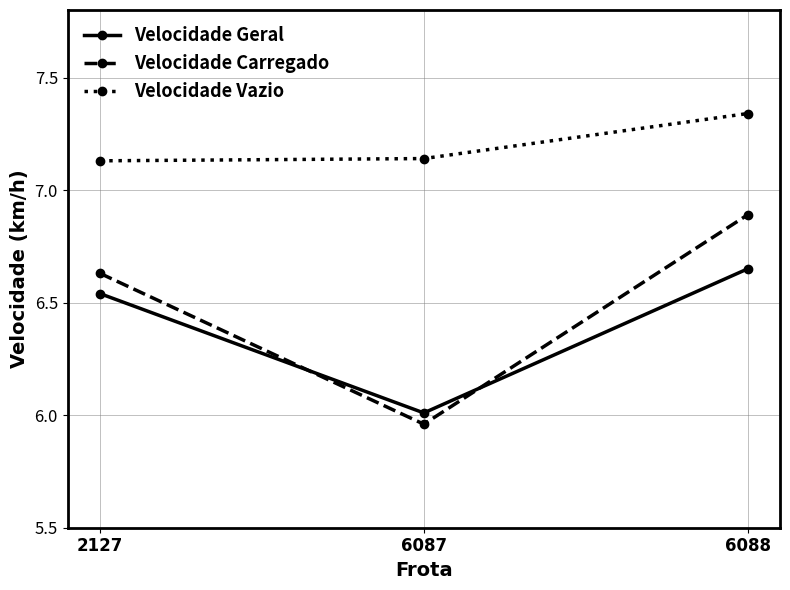

The value of Velocidade Geral at 6087 is 3.1. True or false?

False